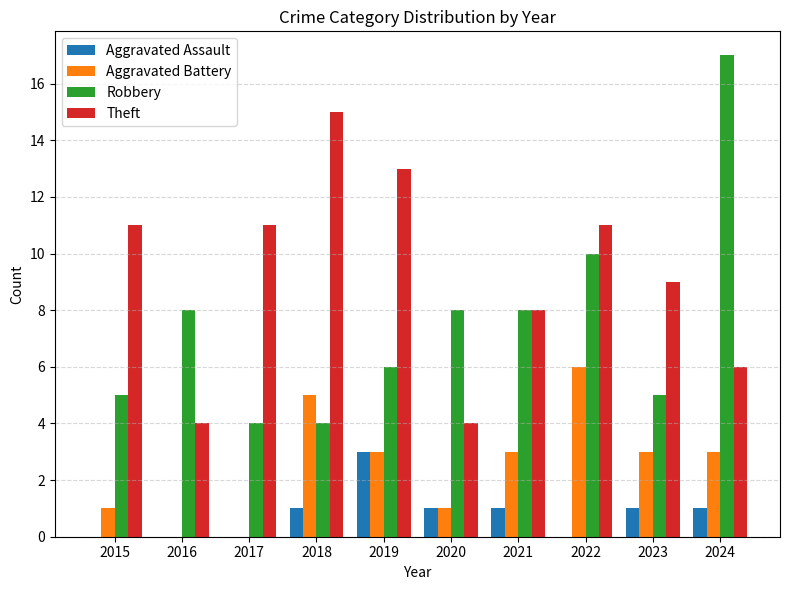

Reading left to right, what are all the values shown in this chart?

Aggravated Assault: 2015=0	2016=0	2017=0	2018=1	2019=3	2020=1	2021=1	2022=0	2023=1	2024=1
Aggravated Battery: 2015=1	2016=0	2017=0	2018=5	2019=3	2020=1	2021=3	2022=6	2023=3	2024=3
Robbery: 2015=5	2016=8	2017=4	2018=4	2019=6	2020=8	2021=8	2022=10	2023=5	2024=17
Theft: 2015=11	2016=4	2017=11	2018=15	2019=13	2020=4	2021=8	2022=11	2023=9	2024=6